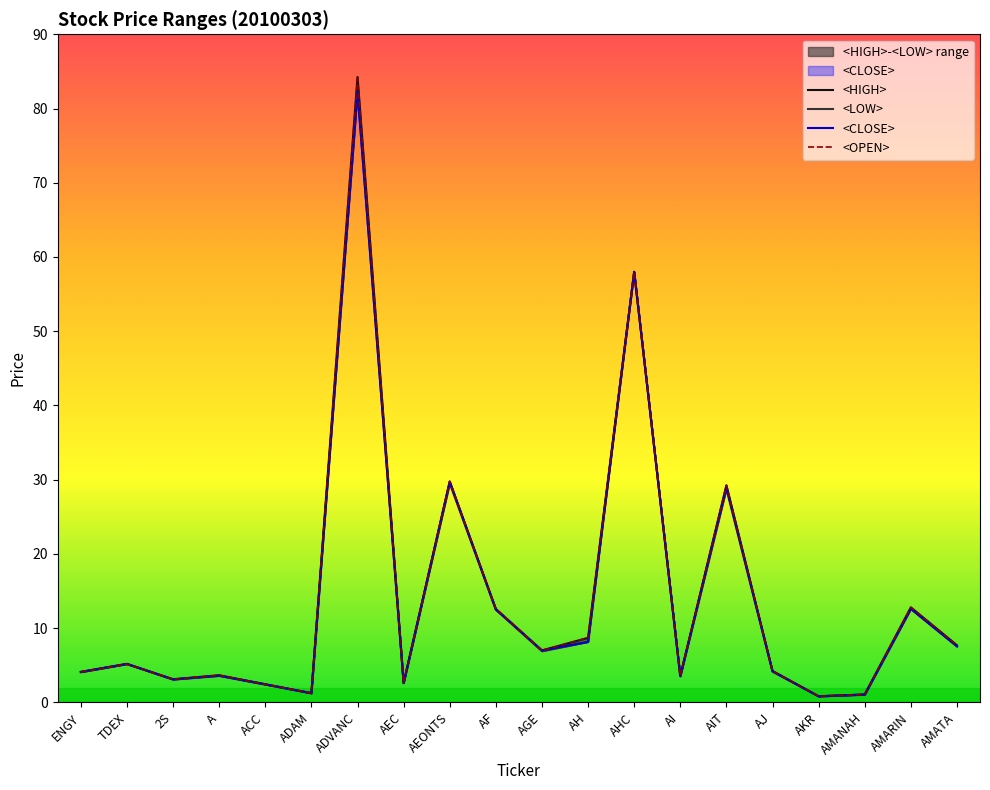

At which category does <HIGH> reach its first local valley?

2S